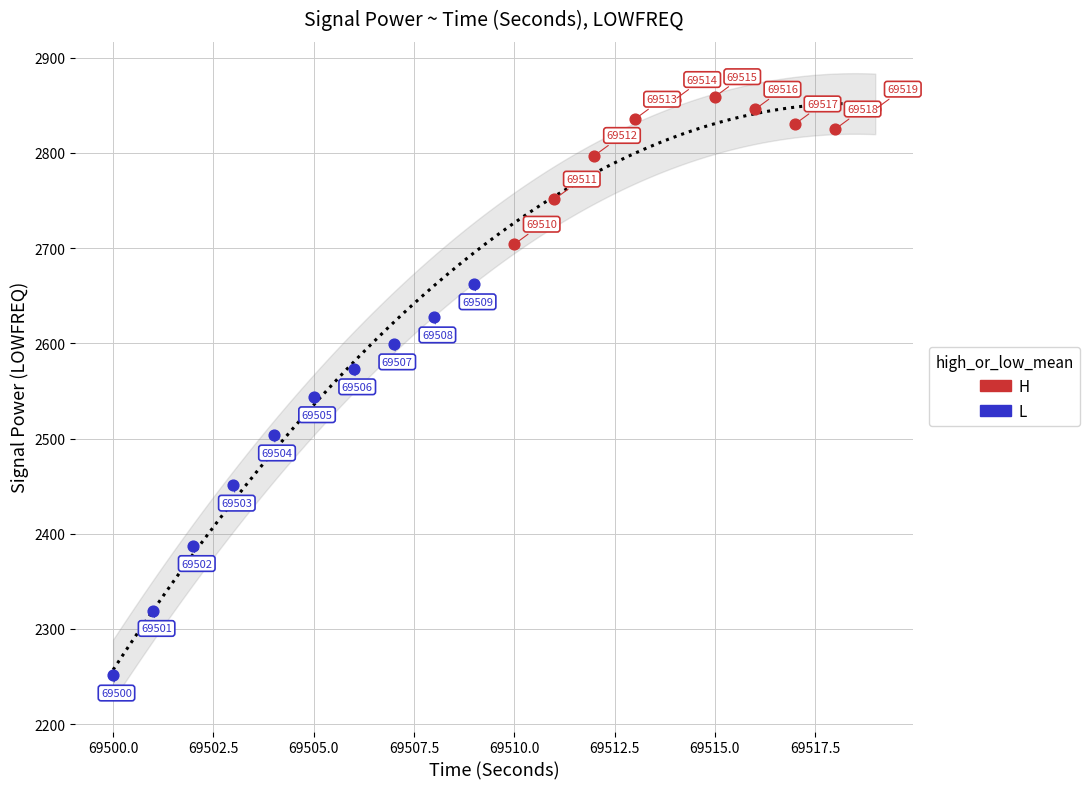

Which series has the largest Y range (max minus min)?

L